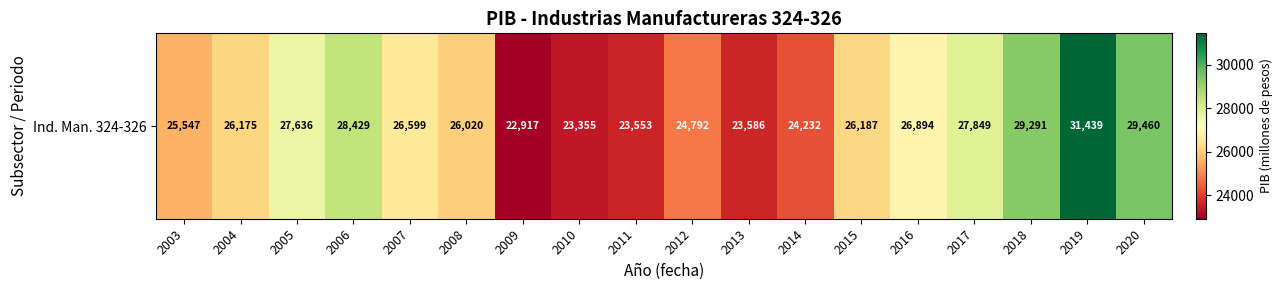

What is the smallest value displayed?

22916.7